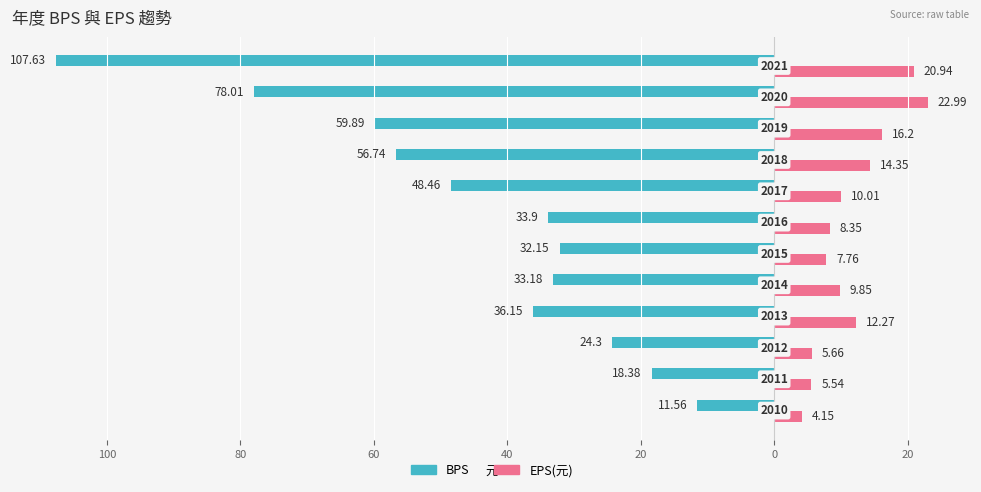

What are all the series names shown in the legend?

BPS, EPS(元)